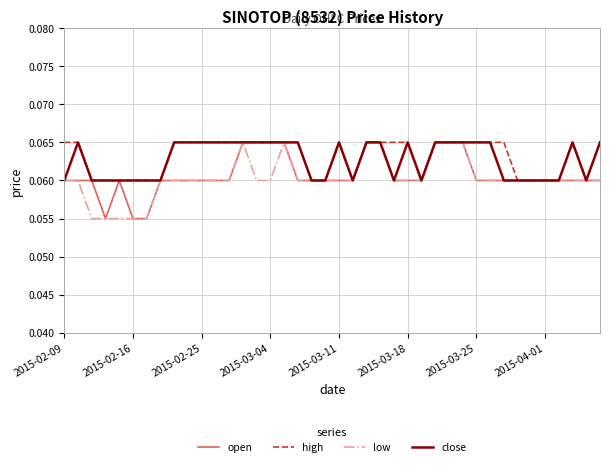

True or false: high has more than 1 interior local peaks.

True